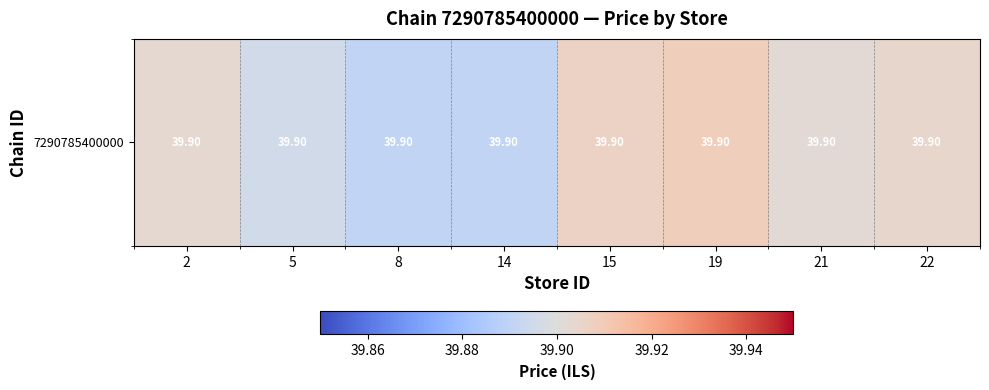

Rank the categories by value from highest to lowest.

19, 15, 22, 2, 21, 5, 8, 14